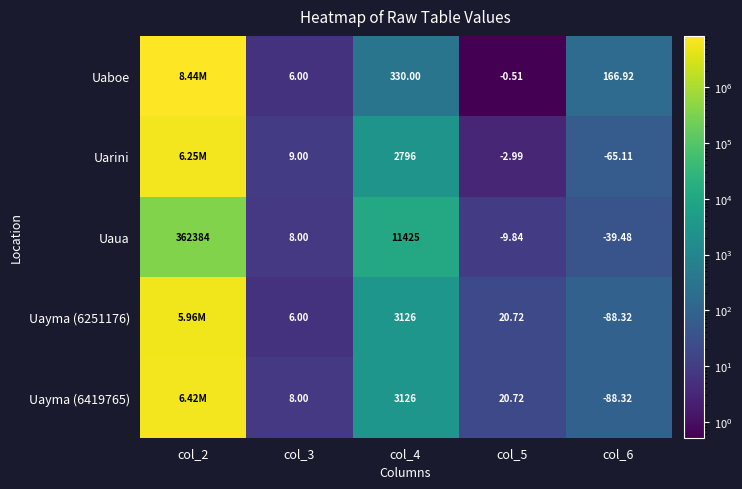

How many series are shown in this chart?

5